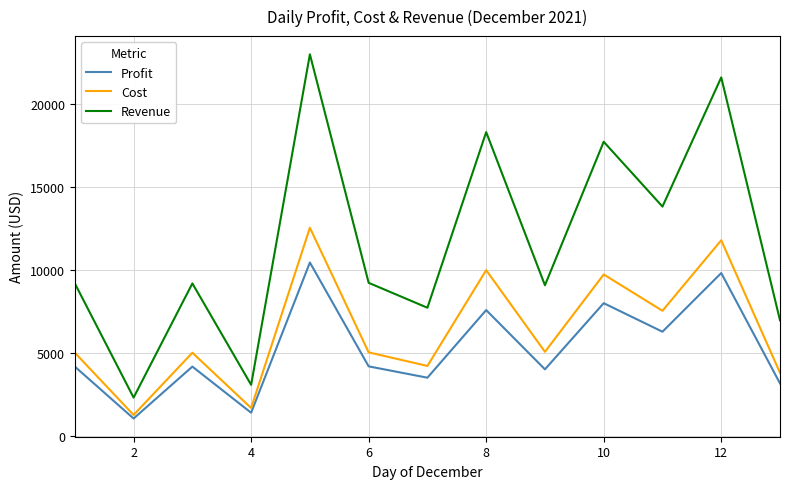

True or false: Profit and Revenue intersect in this chart.

False